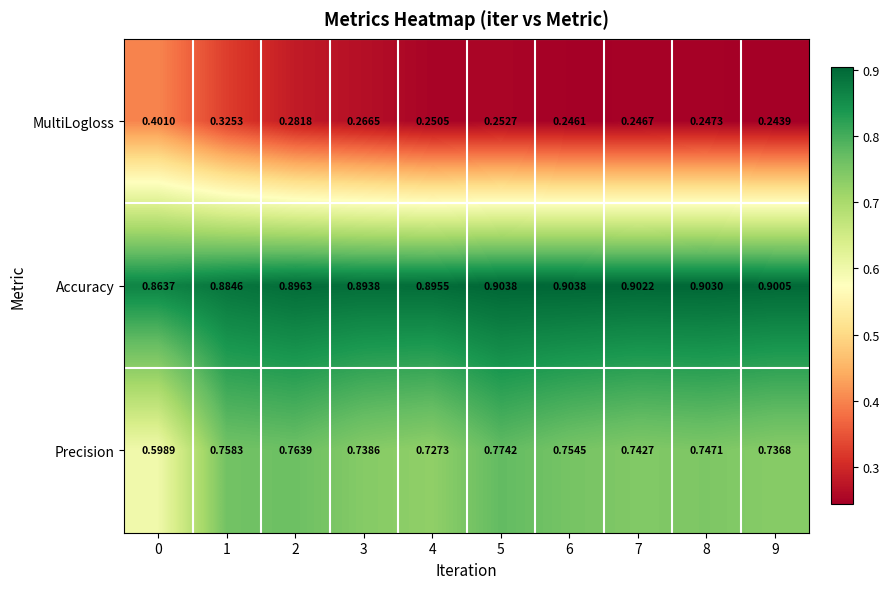

At 5, list the series in order from smallest to largest.

MultiLogloss, Precision, Accuracy